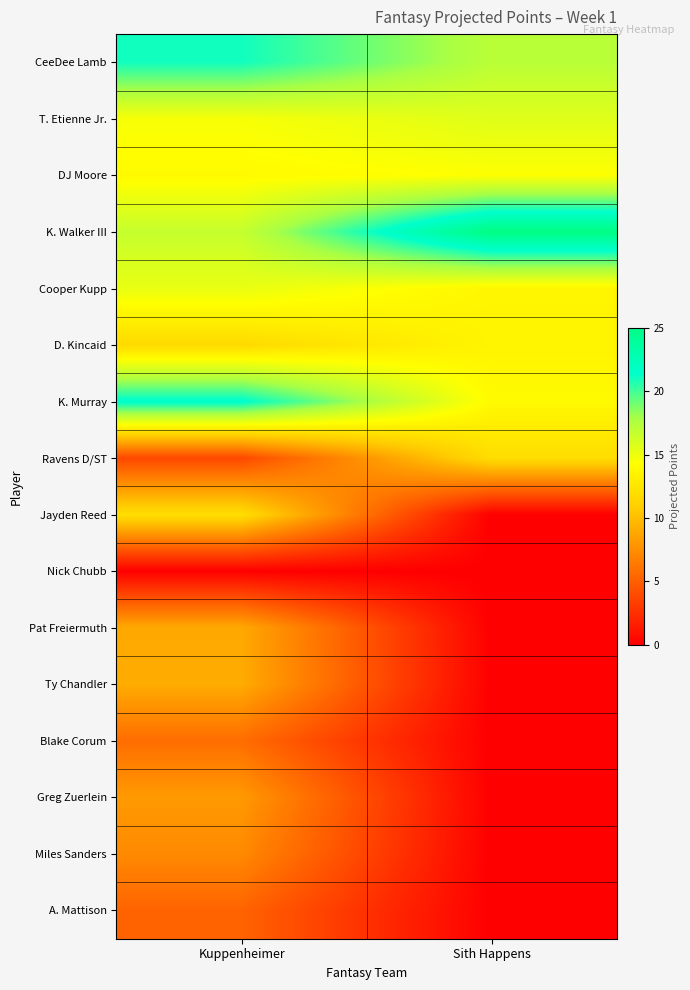

At which category is the sum across all series the highest?

Kuppenheimer